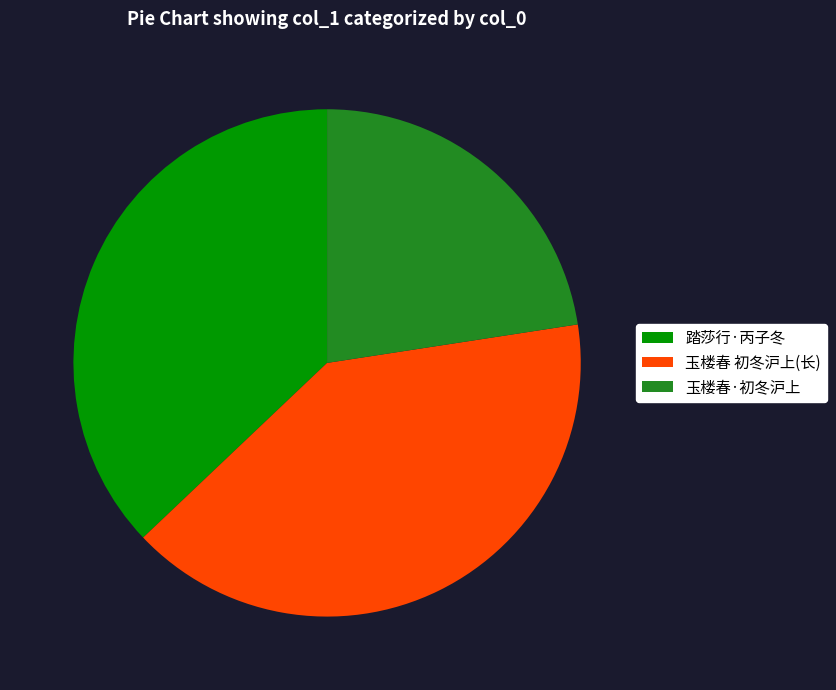

Is there any slice that represents more than half of the pie?

No